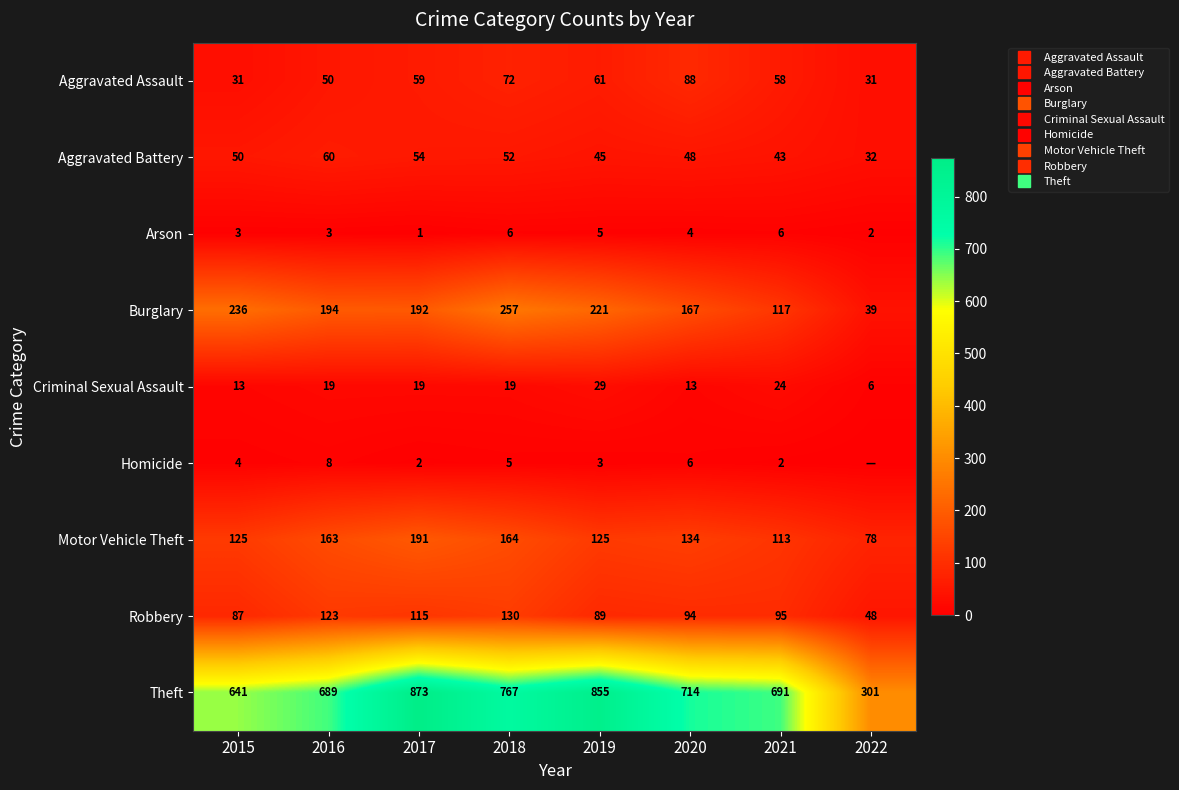

Is it true that Burglary equals 56 at 2022?

False